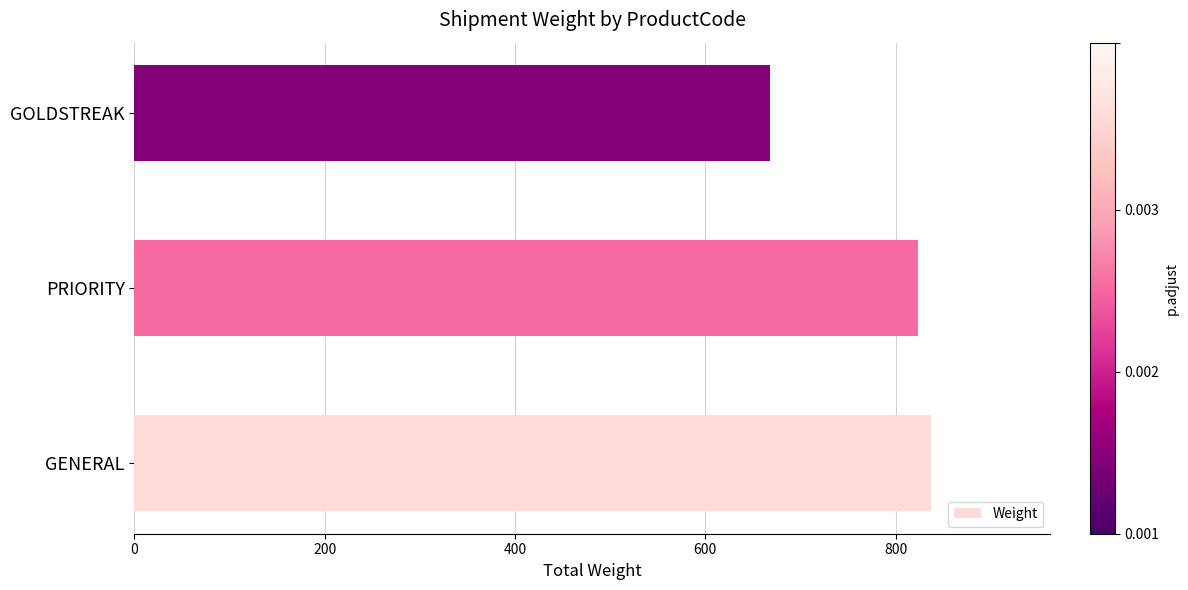

What is the average value?

776